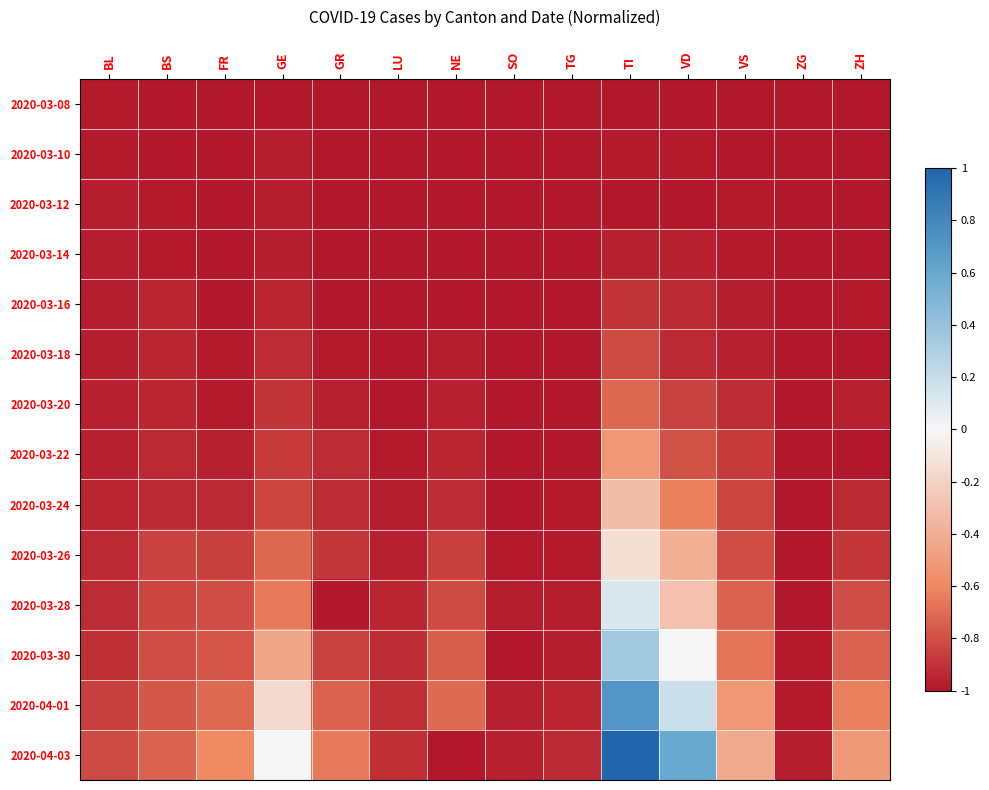

At which category is the sum across all series the highest?

TI